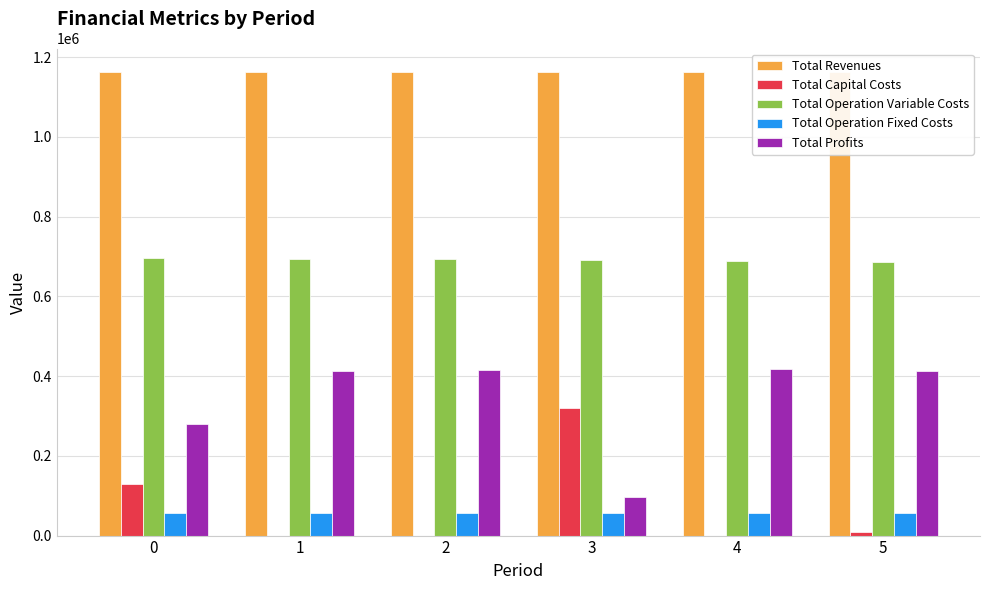

Are the bars horizontal?

No